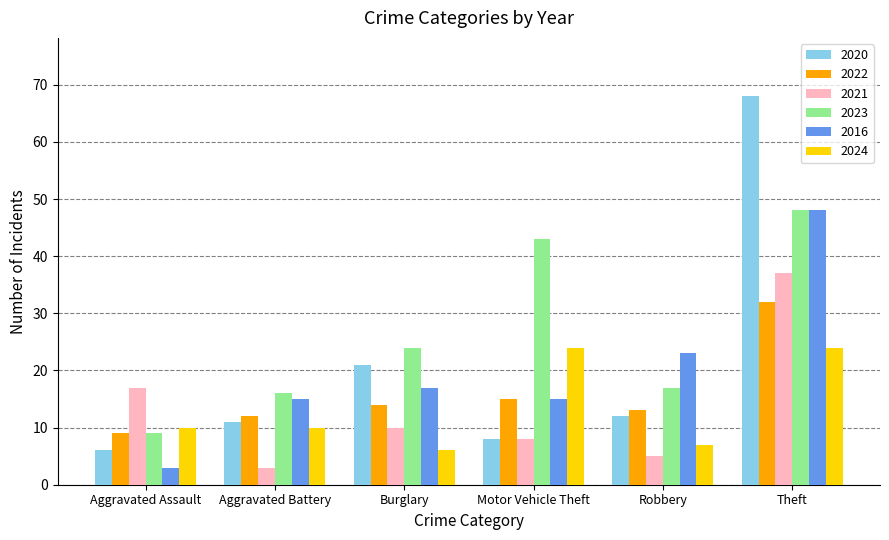

What position from the right is Theft?

1